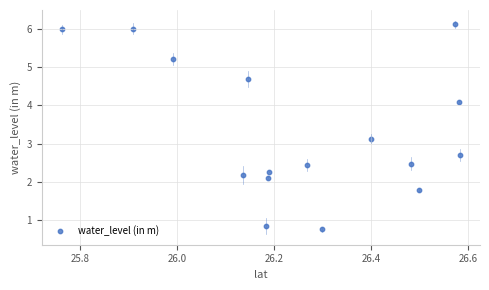

What is the range of Y values (max minus min)?

5.3